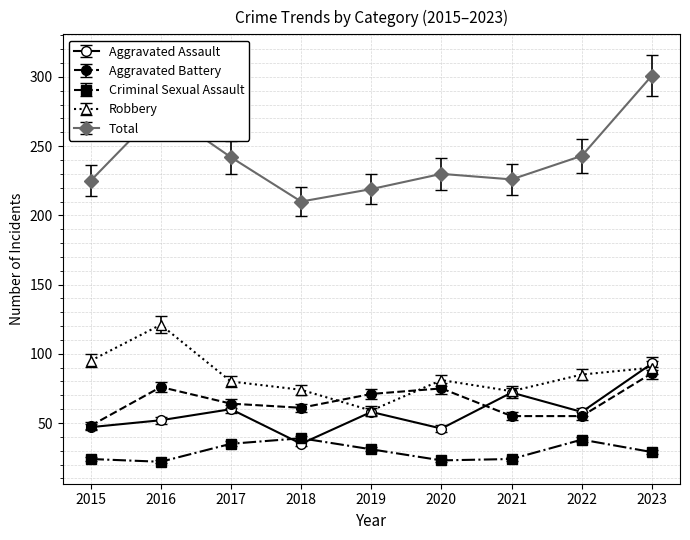

How many interior local peaks does the Total series have?

2